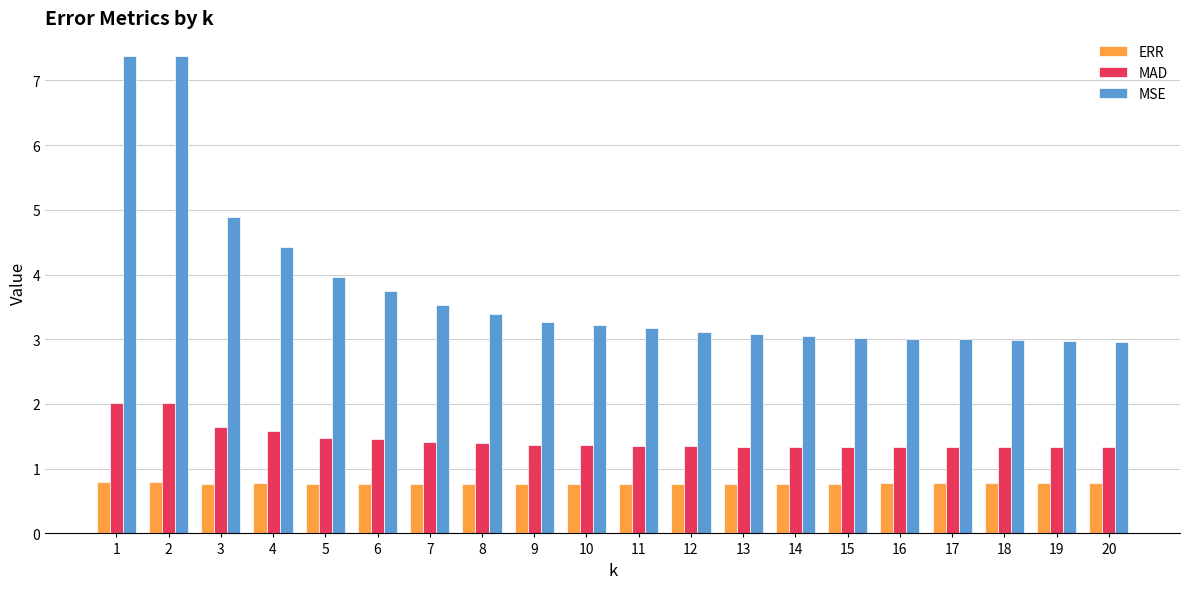

What is the sum of the MSE values at 12 and 14?

6.2